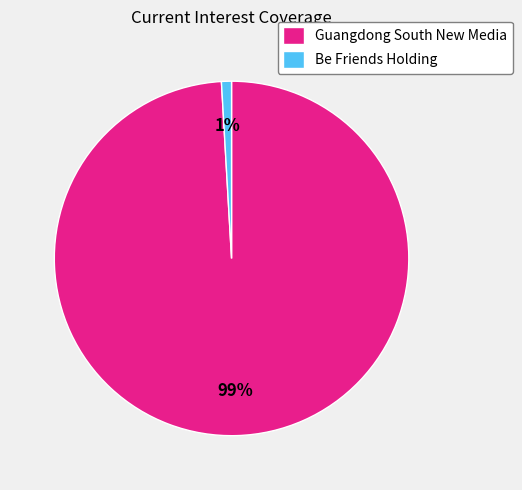

What is the largest slice in the pie chart?

Guangdong South New Media